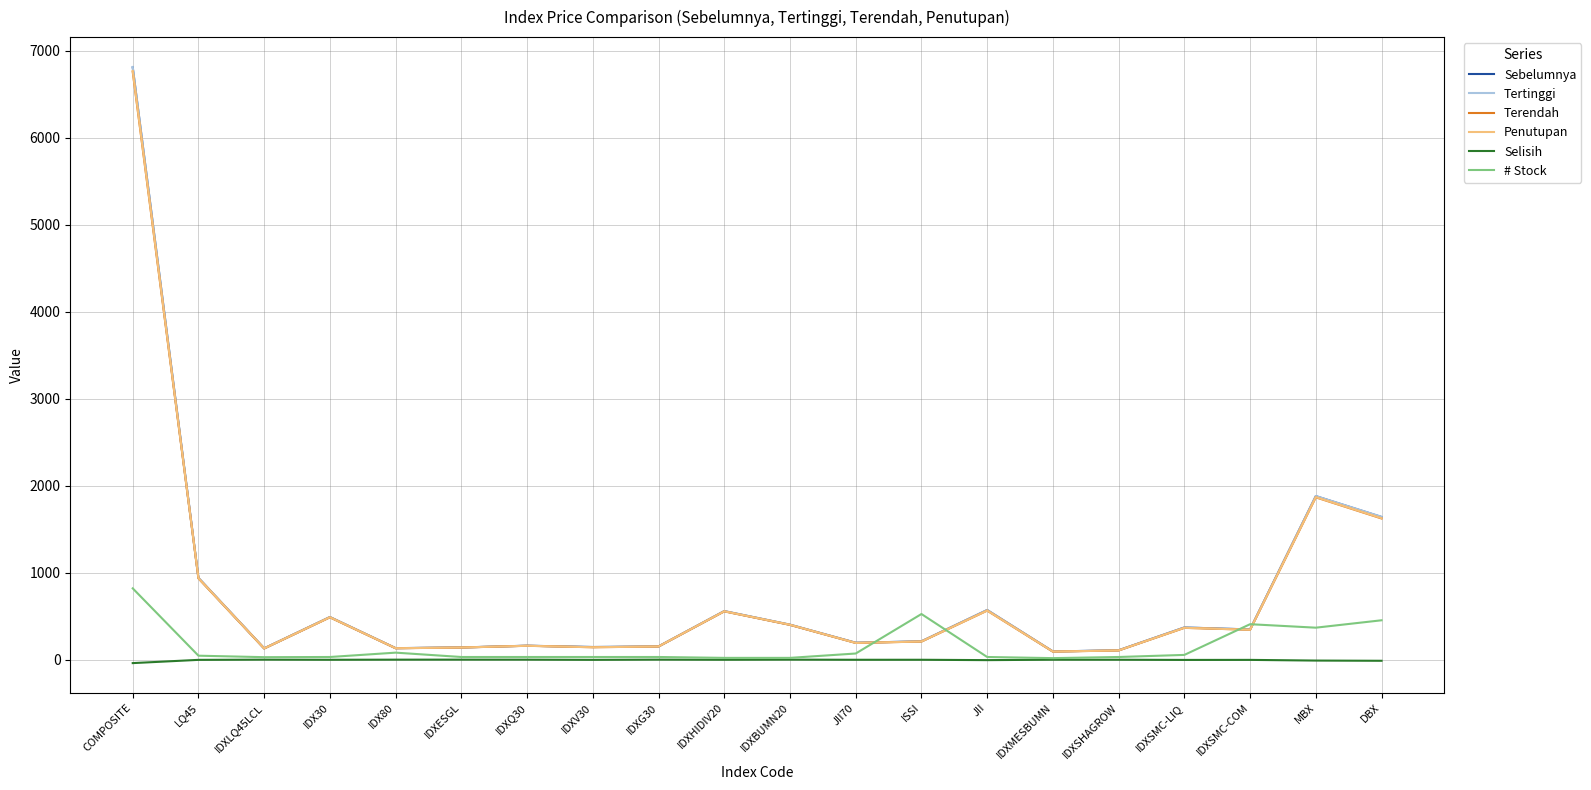

Which series has the largest range (max minus min)?

Tertinggi